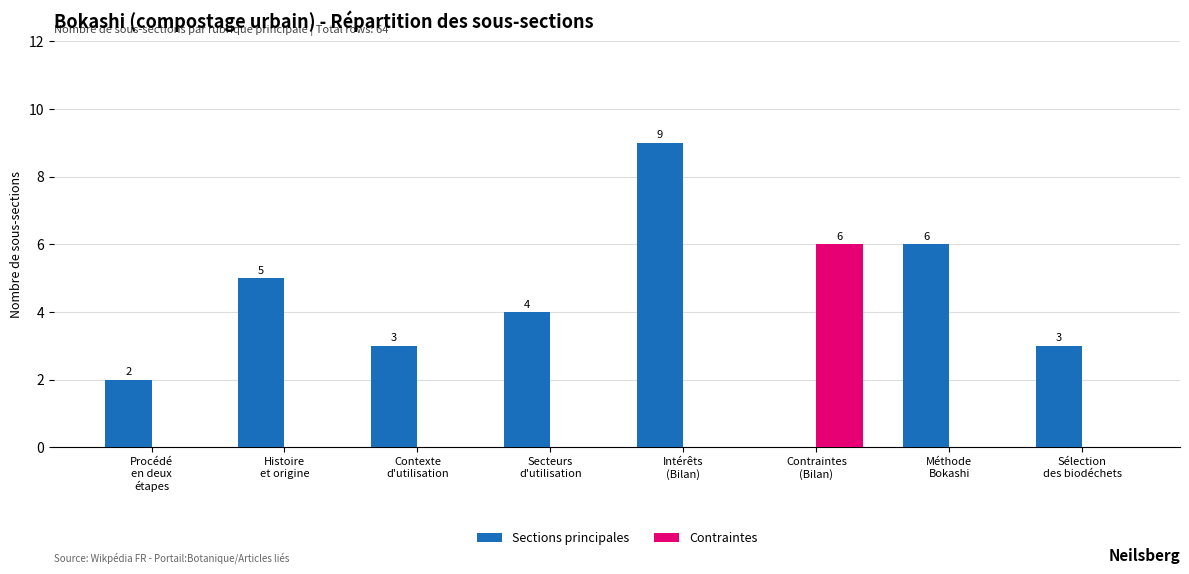

Which series changed the most between Procédé
en deux
étapes and Contraintes
(Bilan)?

Contraintes